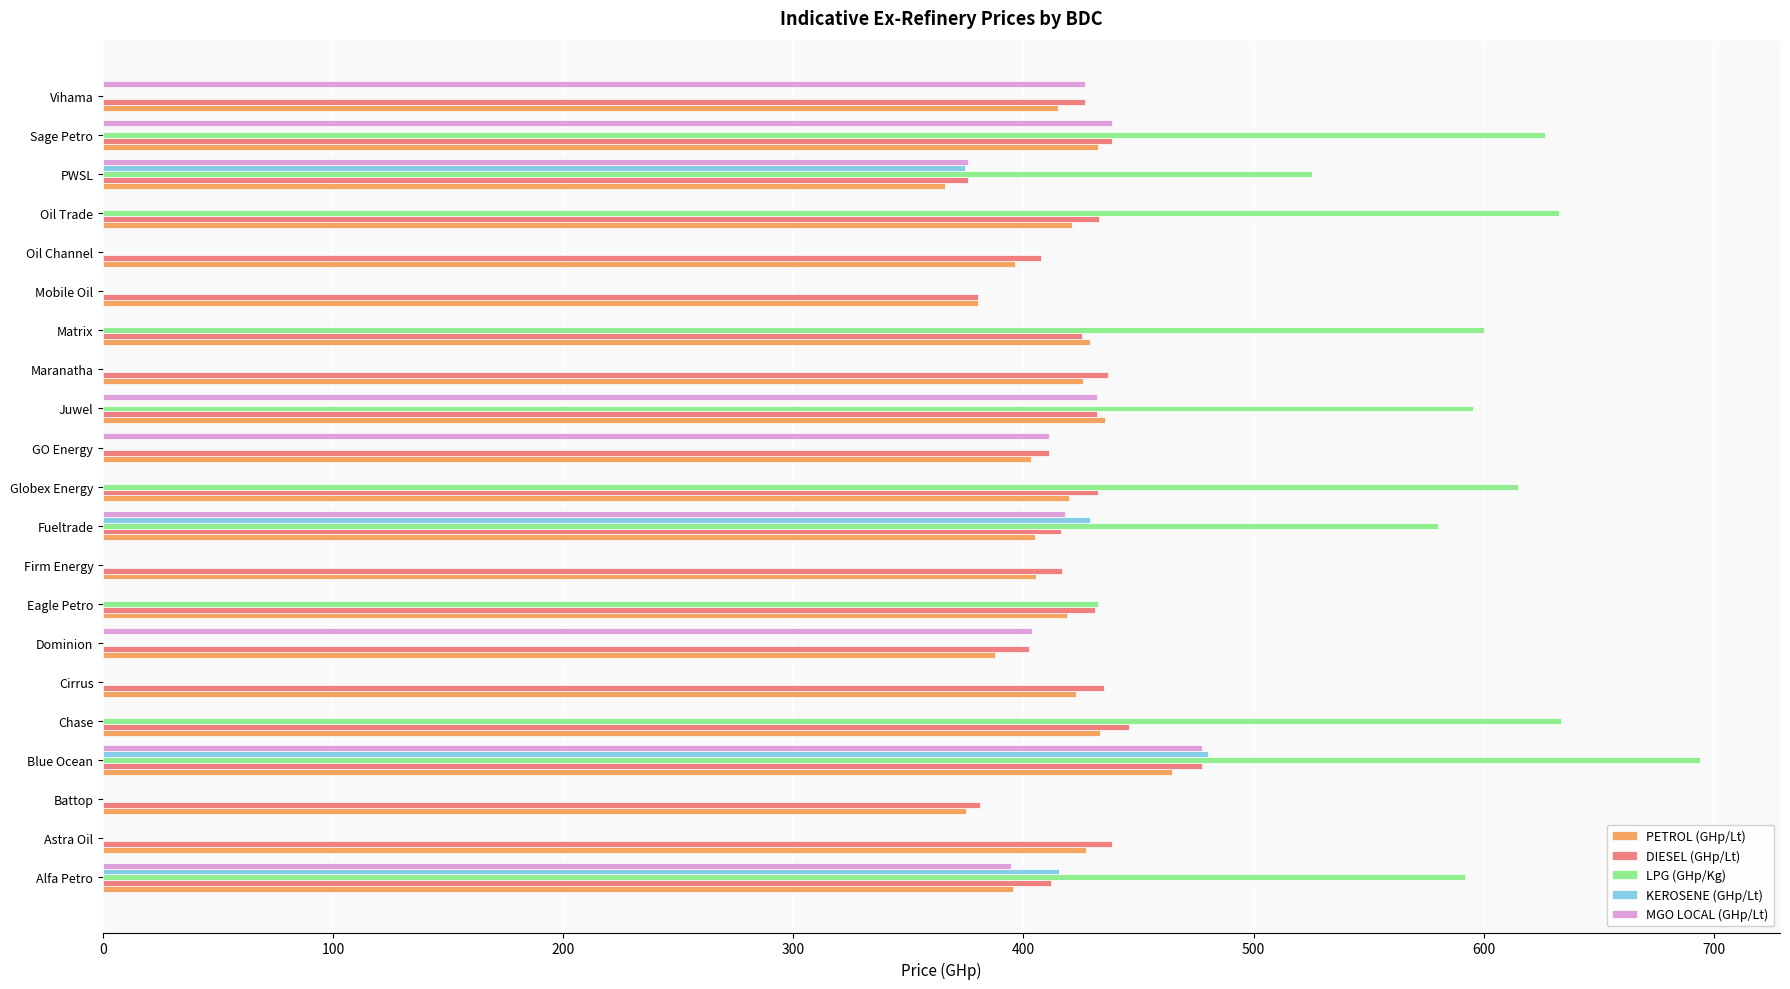

What is the highest value of the KEROSENE (GHp/Lt) series?

480.3